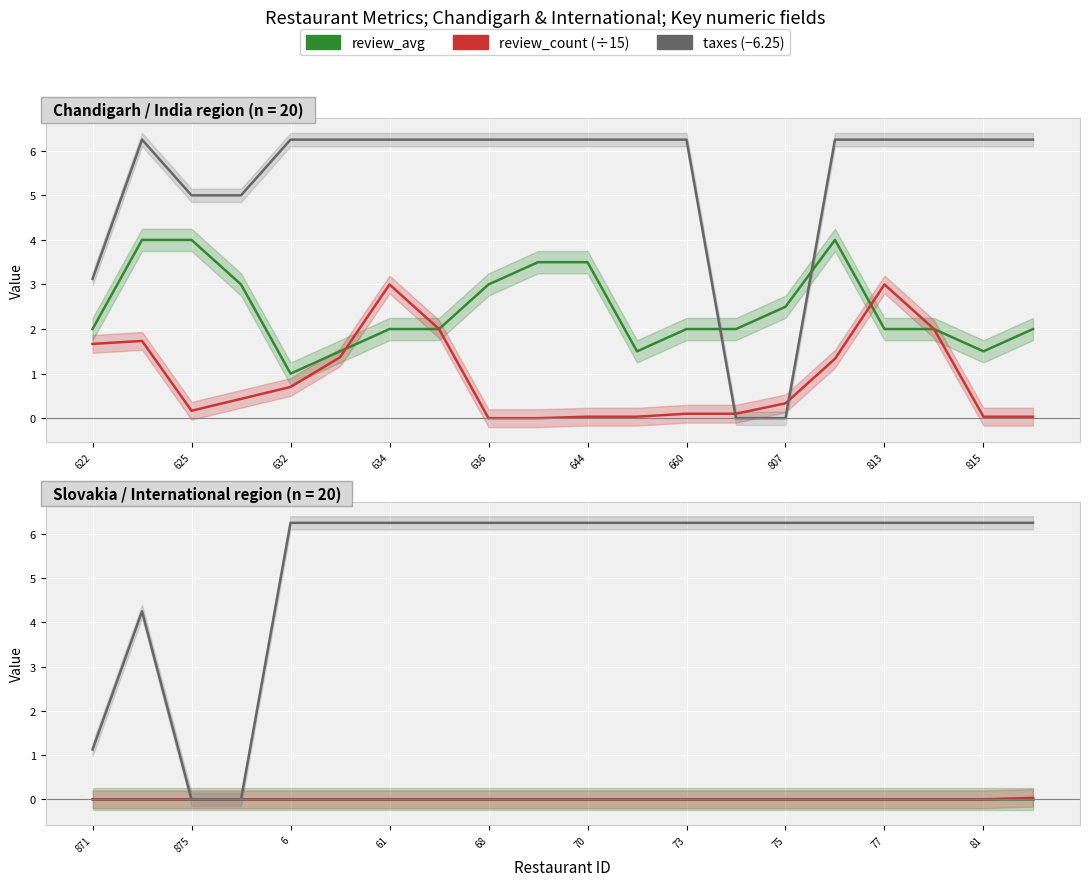

True or false: review_count (÷15) has more than 2 points higher than both neighbors.

False